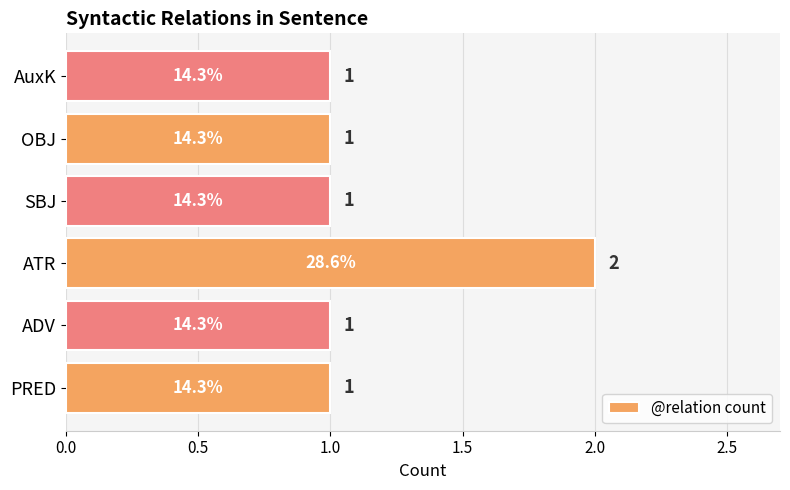

Is it true that the value at AuxK is 1?

True